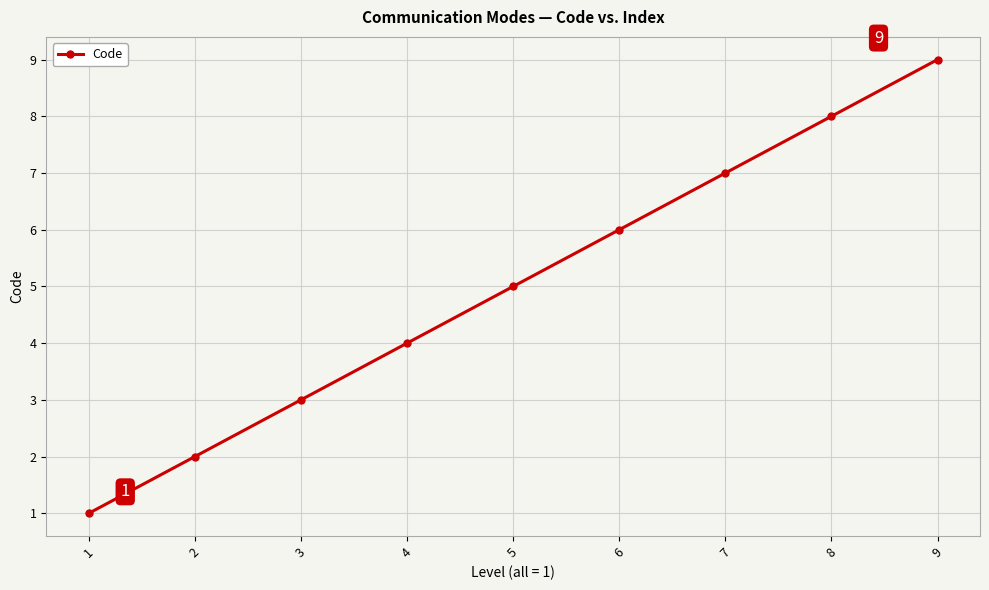

Reading left to right, what are all the values shown in this chart?

1=1	2=2	3=3	4=4	5=5	6=6	7=7	8=8	9=9